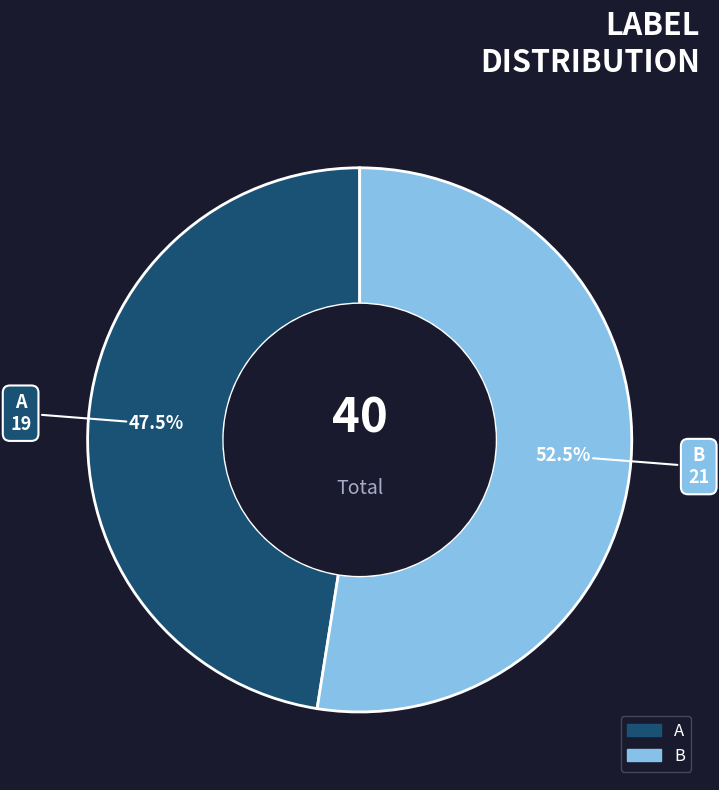

Is it true that B is 67% of the pie?

False